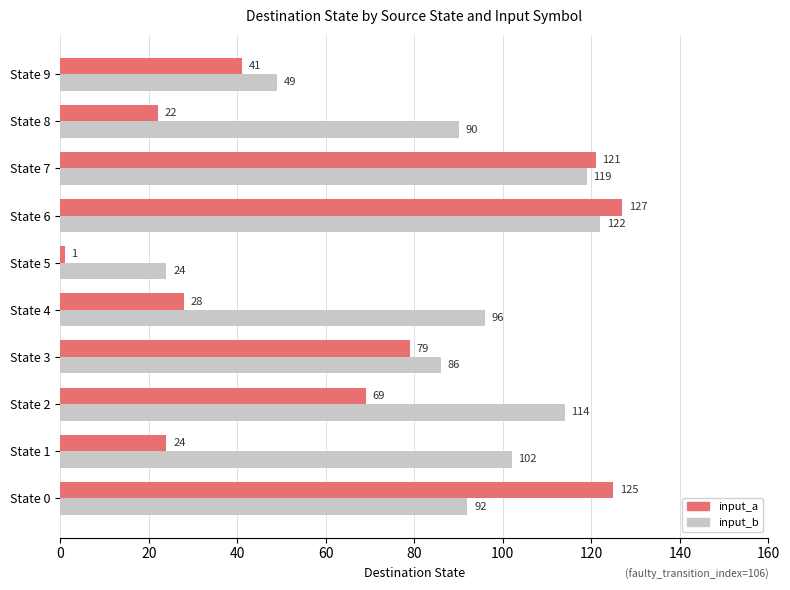

List the labels in order of input_b value, smallest first.

State 5, State 9, State 3, State 8, State 0, State 4, State 1, State 2, State 7, State 6